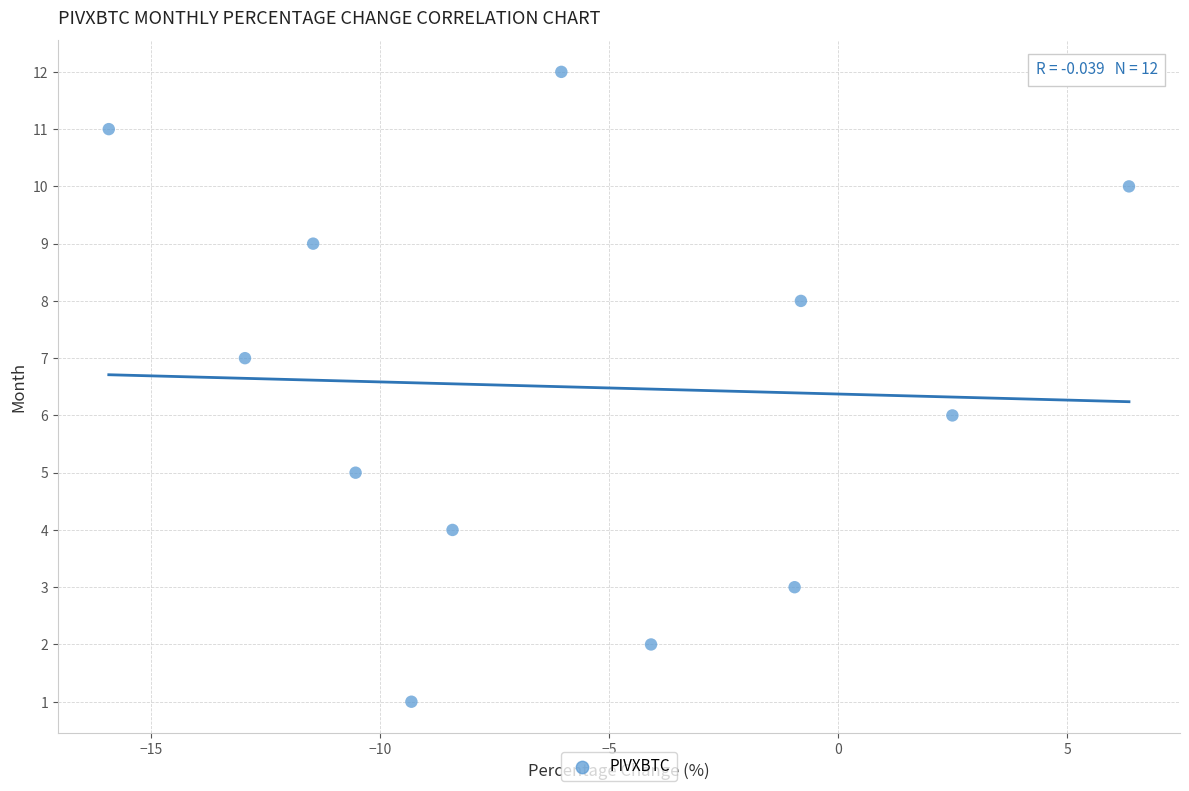

What is the range of Y values (max minus min)?

11